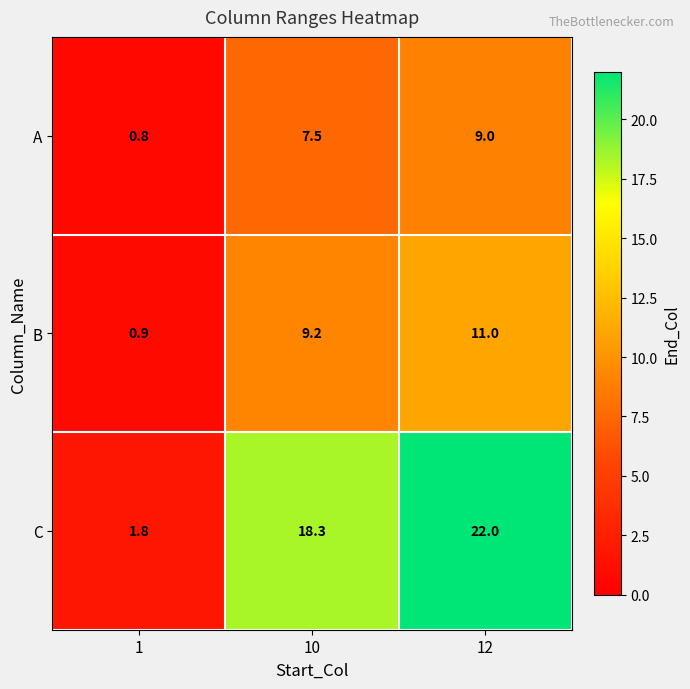

Which label corresponds to the largest value in the chart?

12